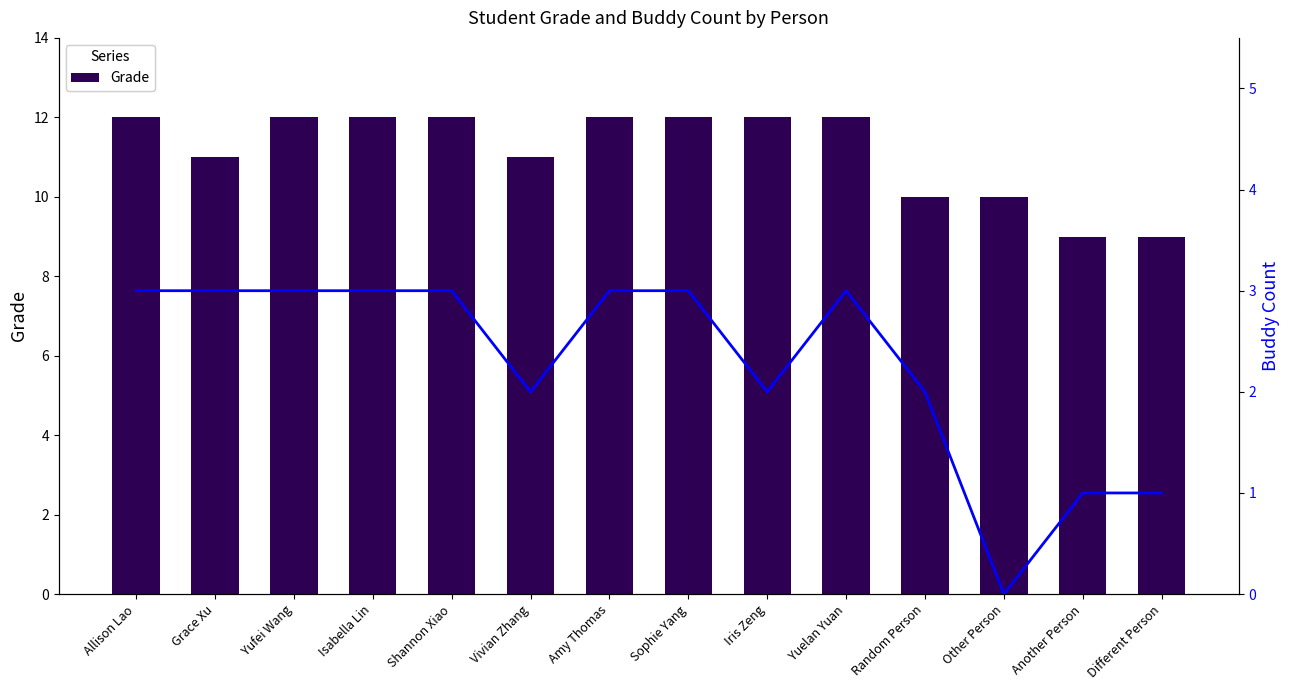

What position from the left is Amy Thomas?

7